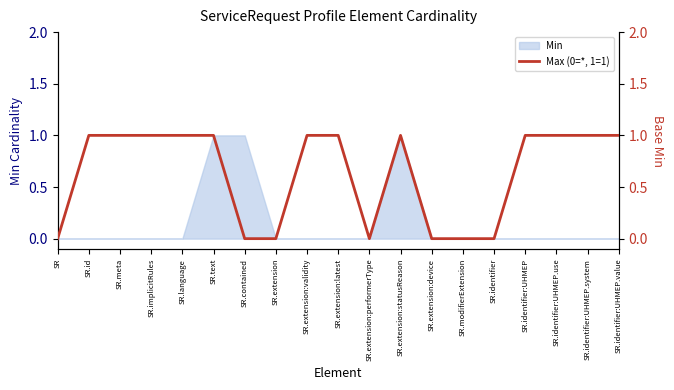

Reading left to right, transcribe all the data shown in this chart.

SR=0	SR.id=1	SR.meta=1	SR.implicitRules=1	SR.language=1	SR.text=1	SR.contained=0	SR.extension=0	SR.extension:validity=1	SR.extension:latest=1	SR.extension:performerType=0	SR.extension:statusReason=1	SR.extension:device=0	SR.modifierExtension=0	SR.identifier=0	SR.identifier:UHMEP=1	SR.identifier:UHMEP.use=1	SR.identifier:UHMEP.system=1	SR.identifier:UHMEP.value=1